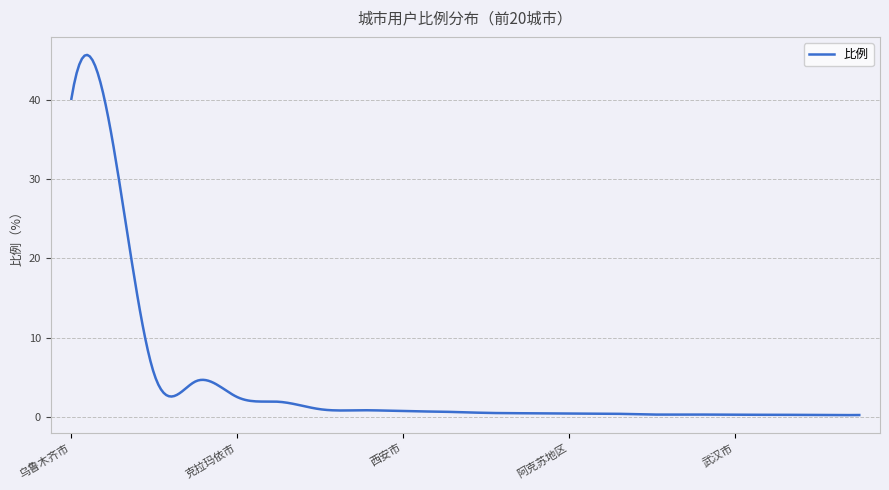

What is the maximum value shown in the chart?

45.6